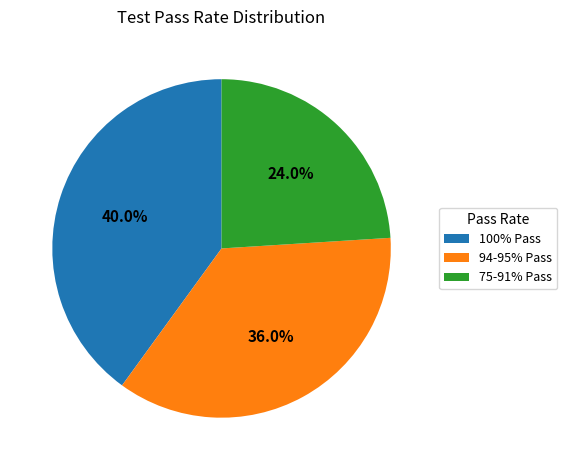

What percentage do 100% Pass and 75-91% Pass together represent?

64.0%